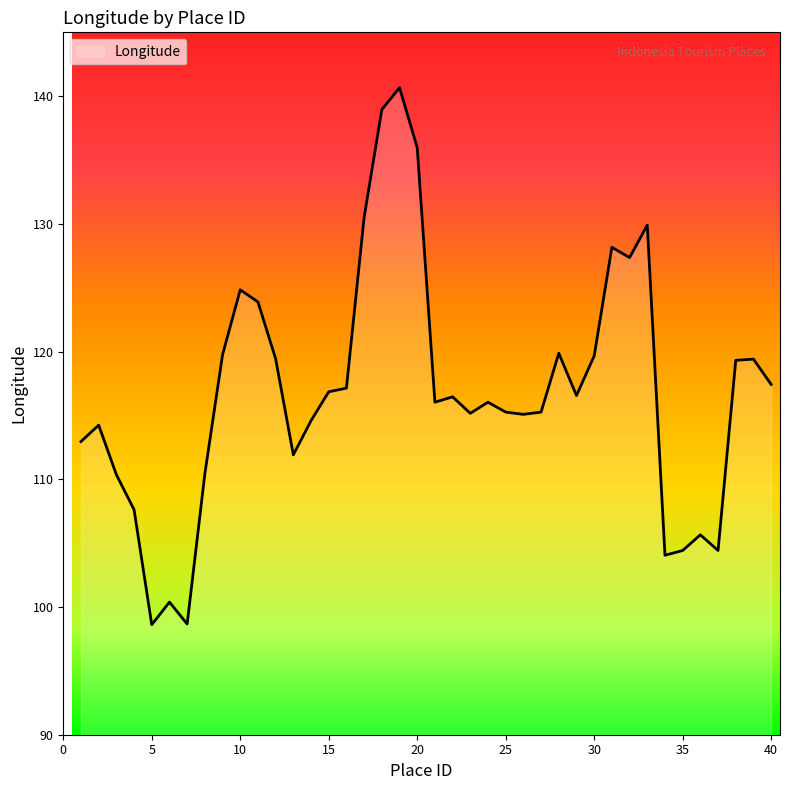

What is the minimum value shown in the chart?

98.6